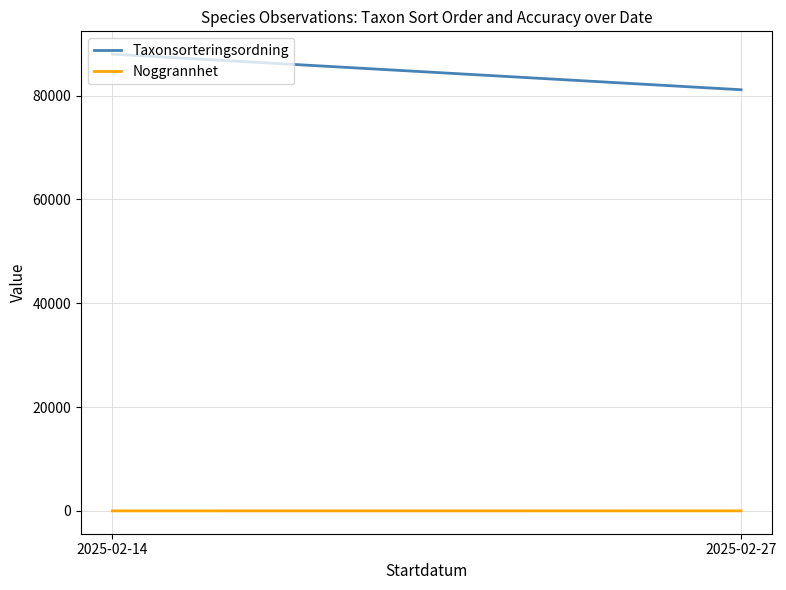

What is the highest value of the Noggrannhet series?

17.5